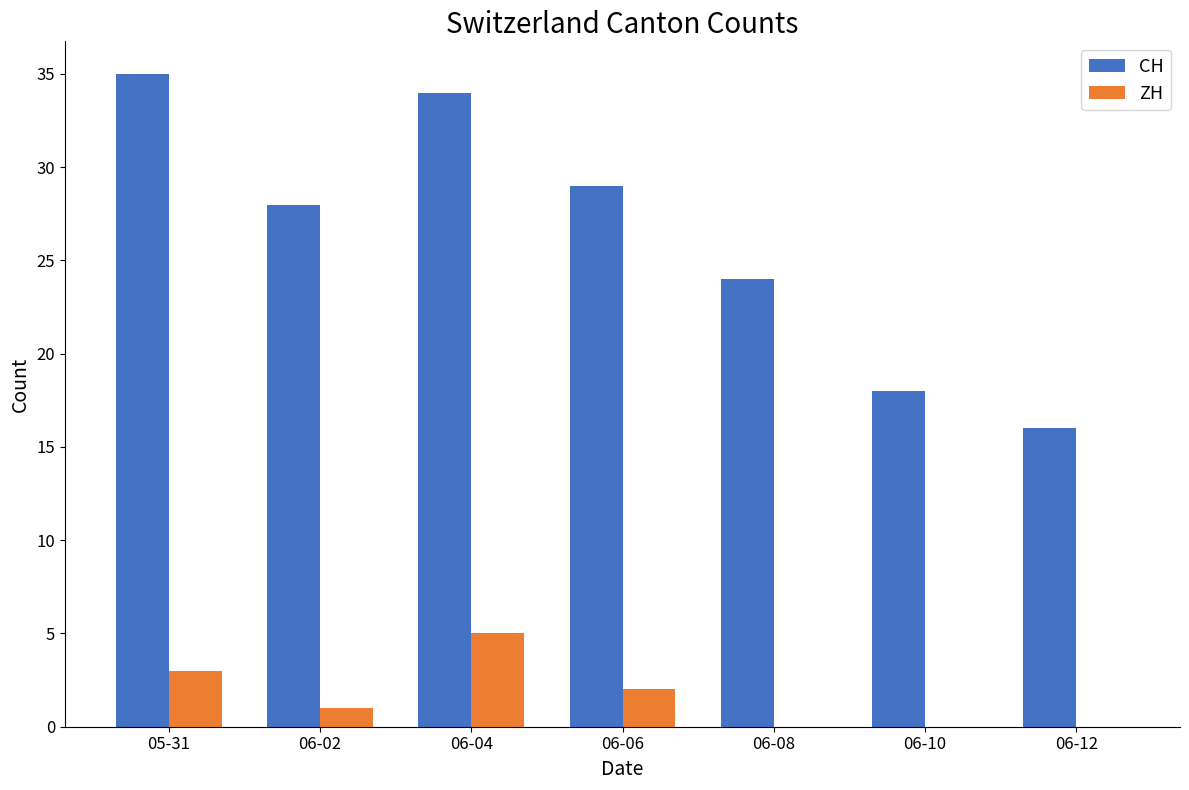

Are the bars grouped side by side (vs. stacked)?

Yes